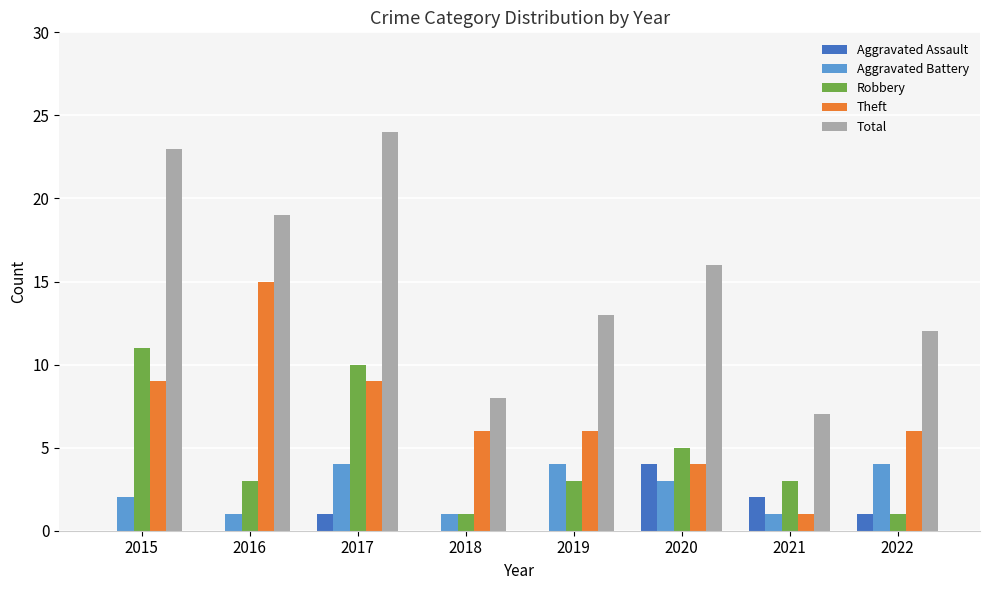

Count the number of categories in the chart.

8